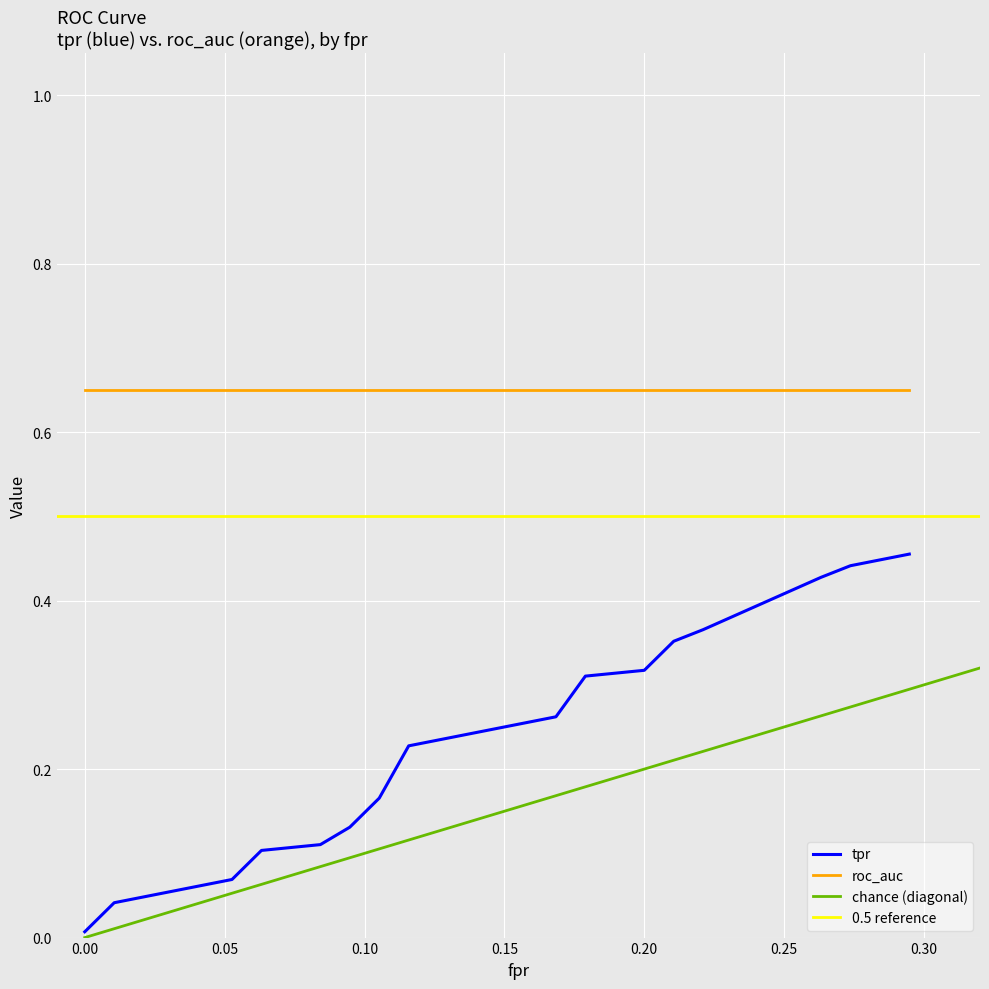

What is the difference between the maximum and minimum values in the fpr series?

0.3